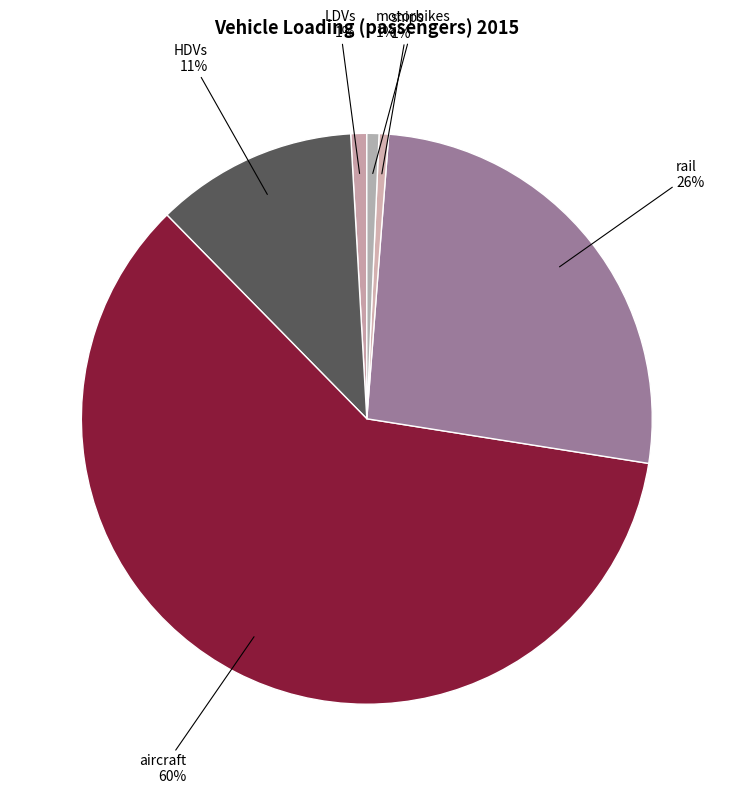

True or false: rail accounts for 36% of the total.

False